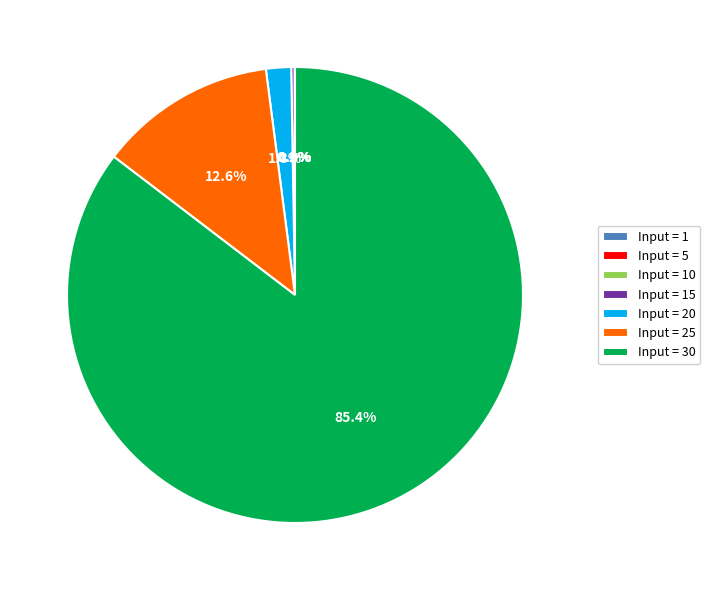

Does any single category account for the majority?

Yes